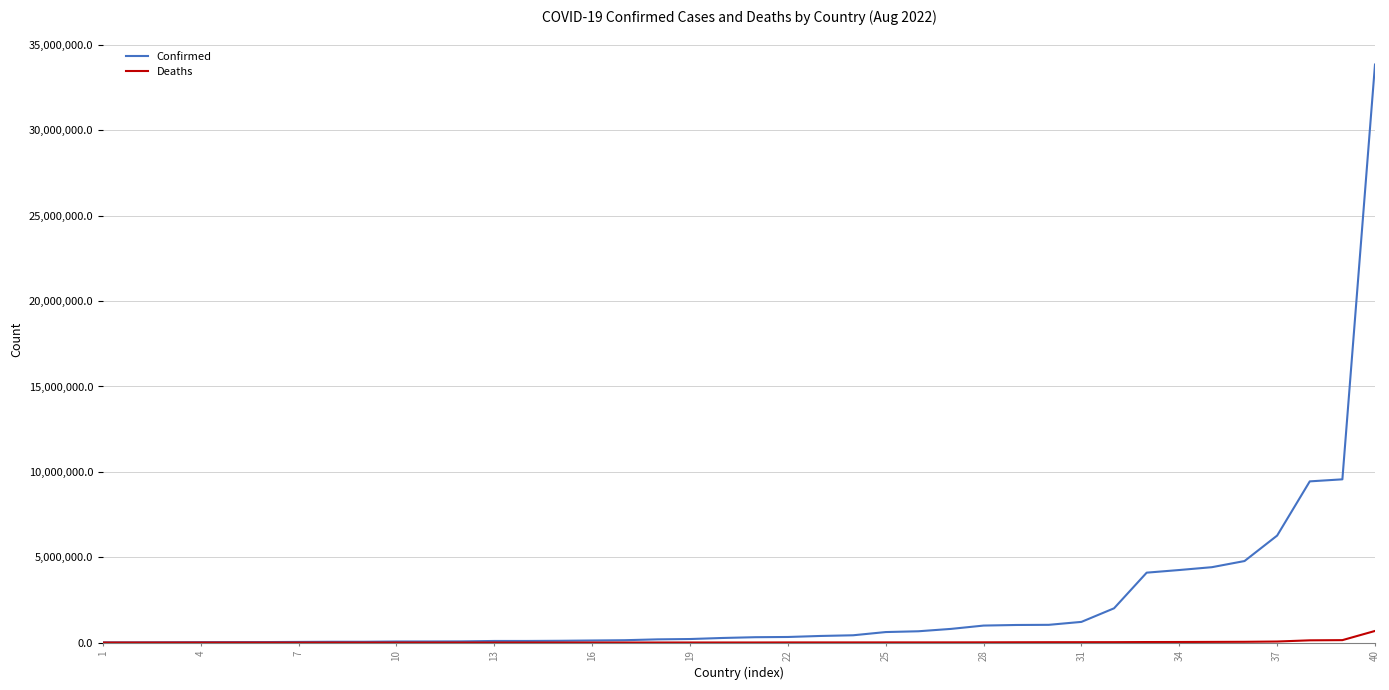

Which series has the largest total across all categories?

Confirmed